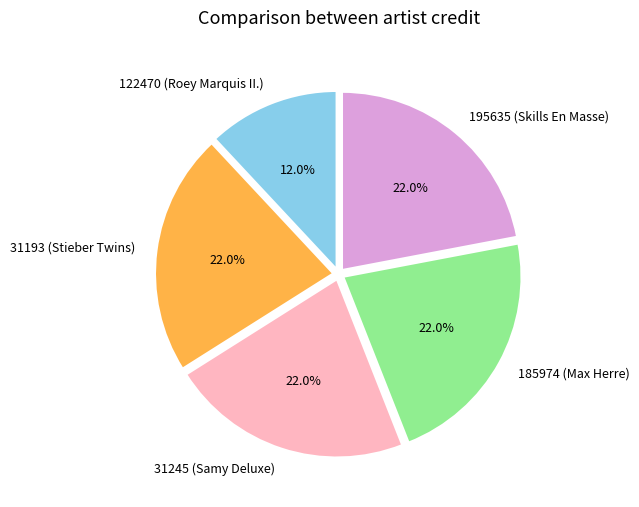

To the nearest percent, what is the combined percentage of 122470 (Roey Marquis II.) and 195635 (Skills En Masse)?

34%